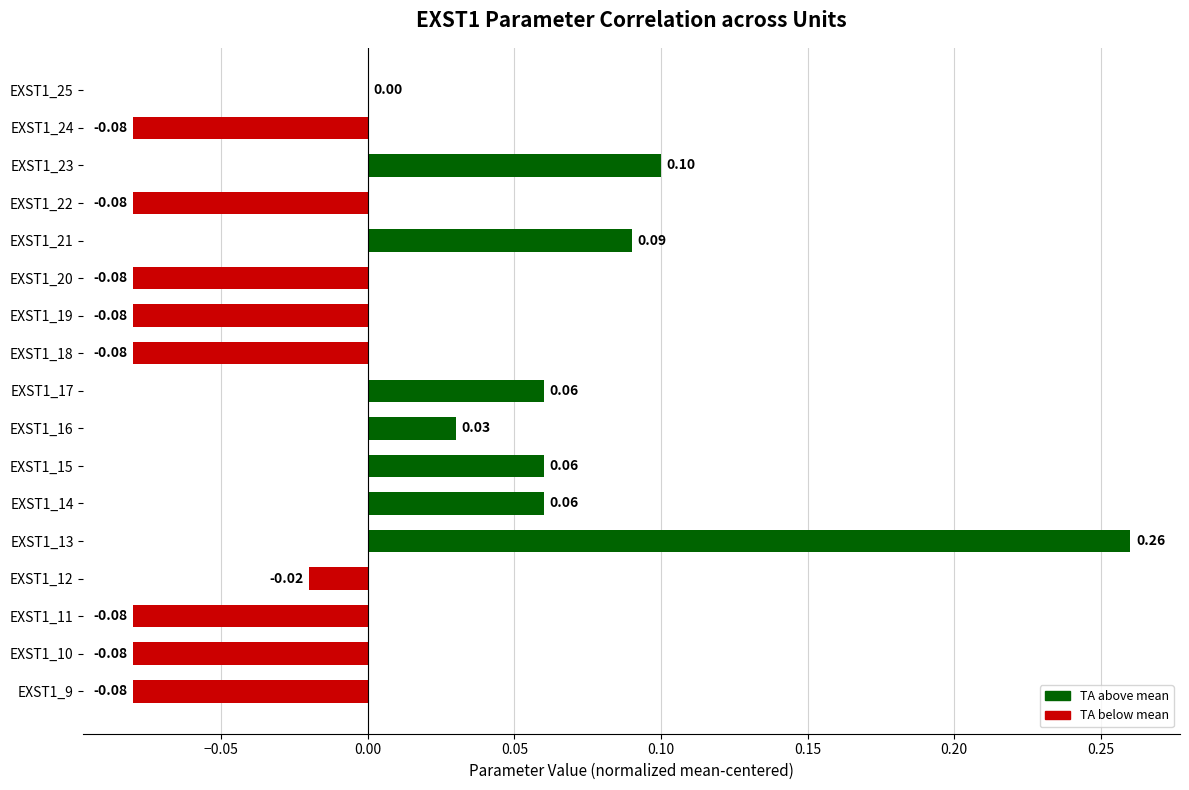

How many distinct data groups are displayed?

1